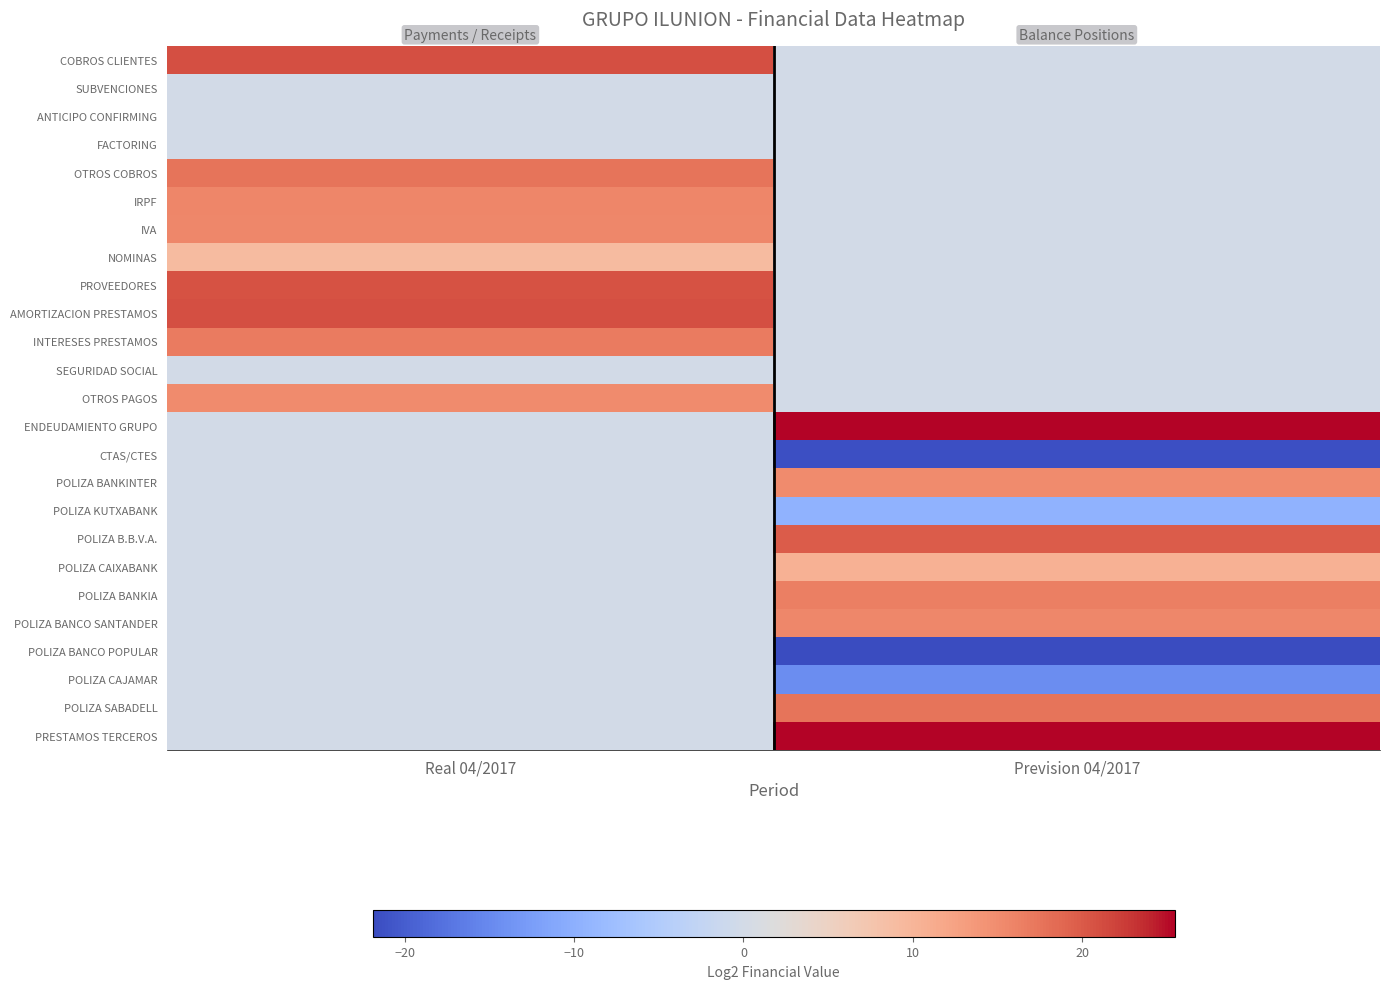

Count the number of categories in the chart.

2